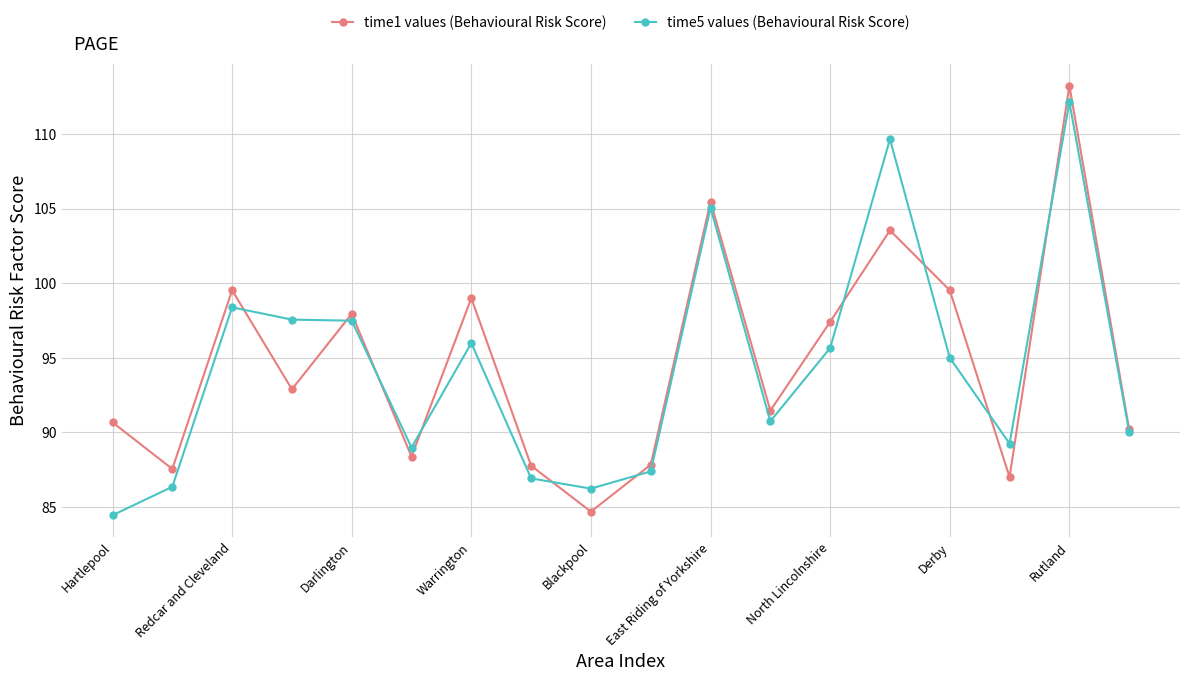

True or false: time5 values (Behavioural Risk Score) has more than 1 interior local peaks.

True